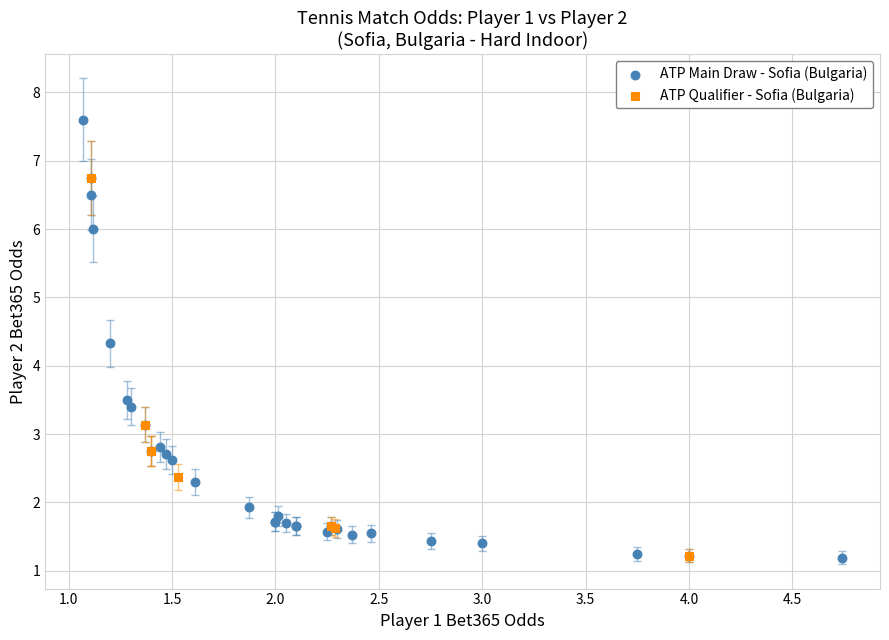

What are all the series names shown in the legend?

ATP Main Draw - Sofia (Bulgaria), ATP Qualifier - Sofia (Bulgaria)